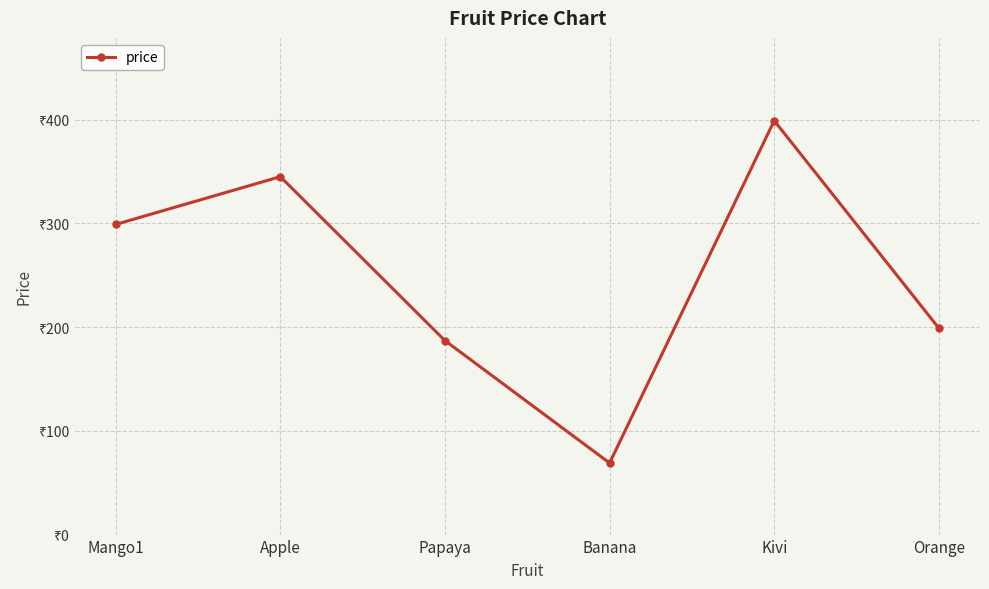

Is this an area chart (filled region under the line)?

No